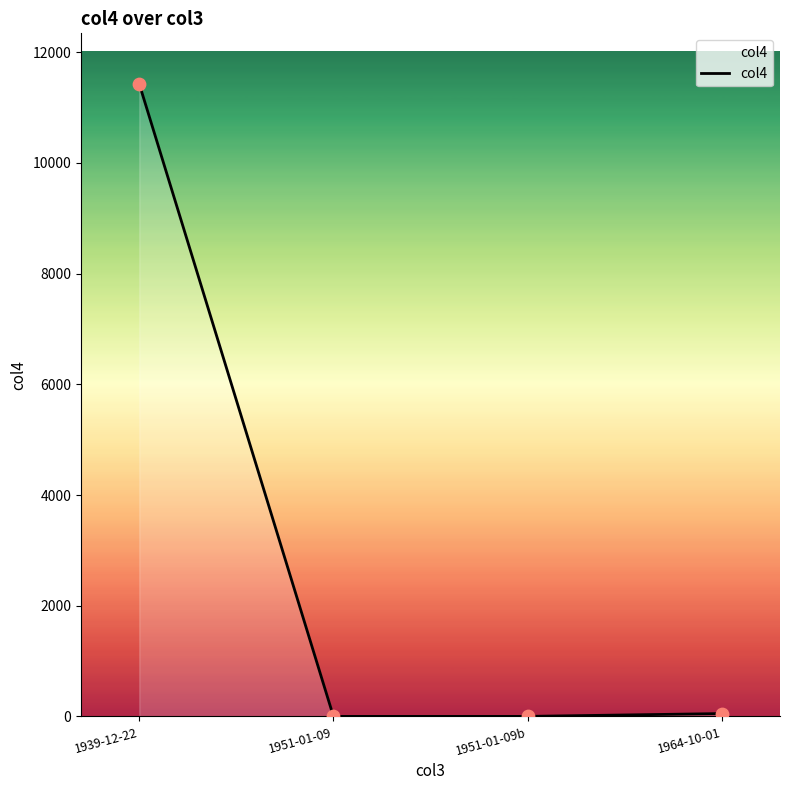

Which has a higher value, 1951-01-09 or 1939-12-22?

1939-12-22